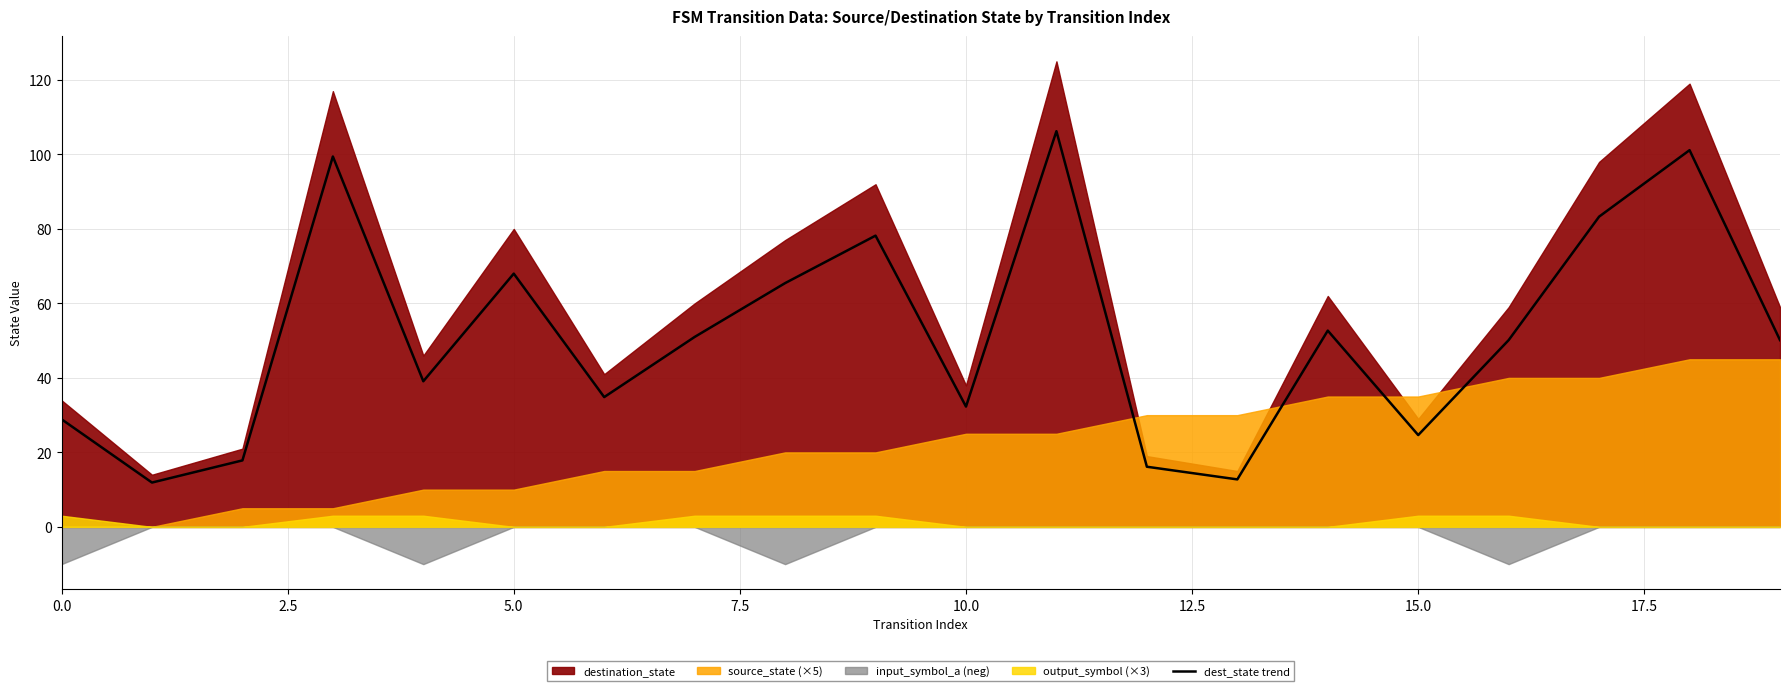

The chart shows a value of 7.5 at 13. True or false?

False